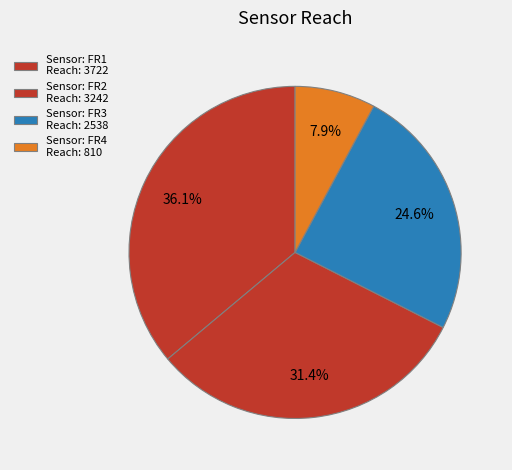

How many segments does this pie chart have?

4